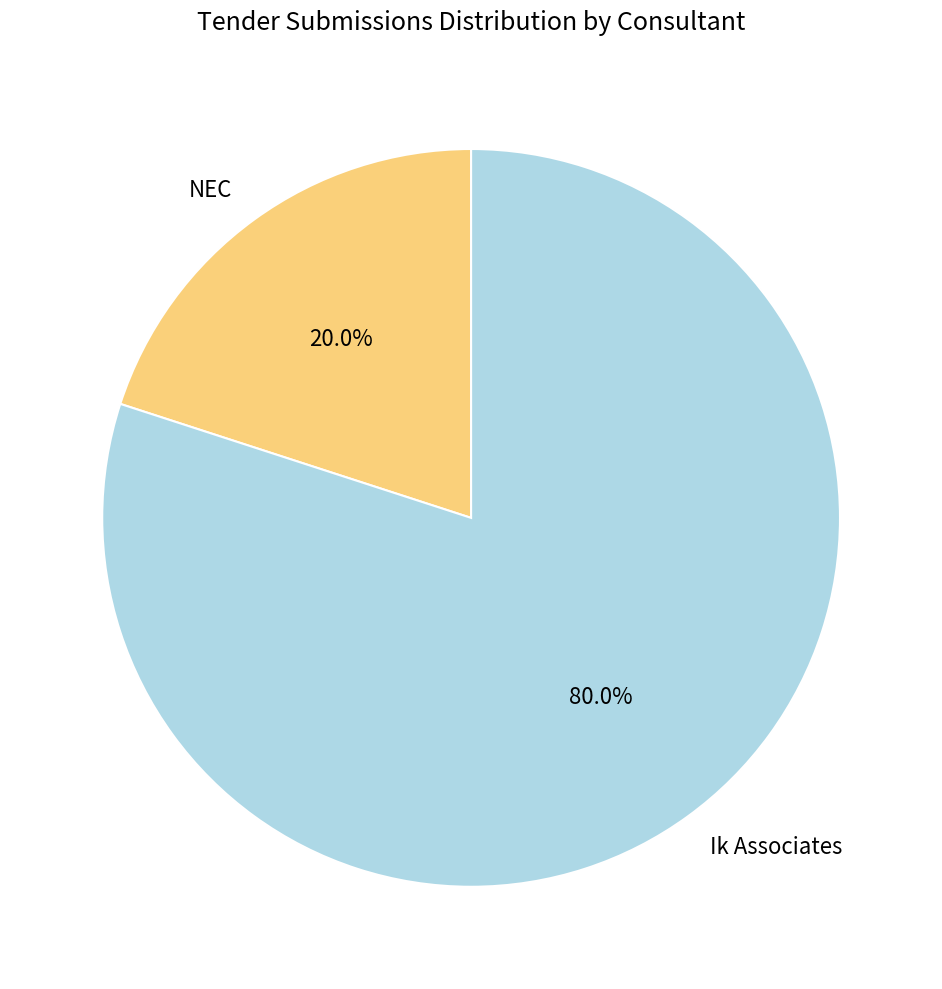

Which category has the biggest portion of the pie?

Ik Associates